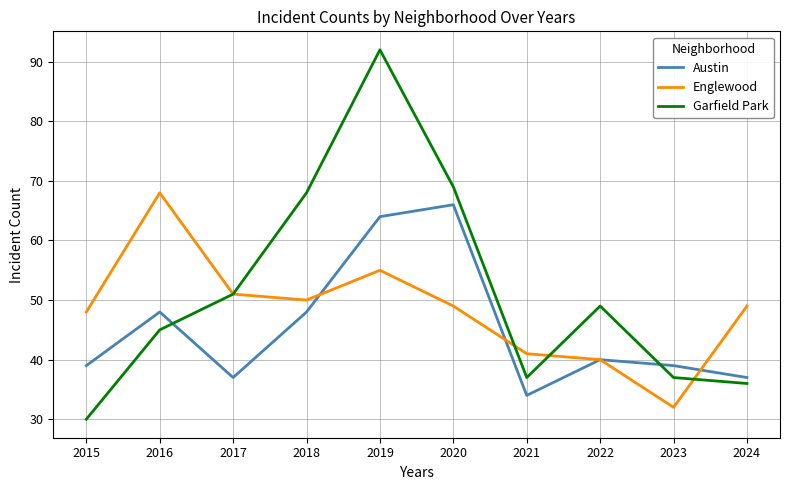

Reading left to right, transcribe all the data shown in this chart.

Austin: 39	48	37	48	64	66	34	40	39	37
Englewood: 48	68	51	50	55	49	41	40	32	49
Garfield Park: 30	45	51	68	92	69	37	49	37	36